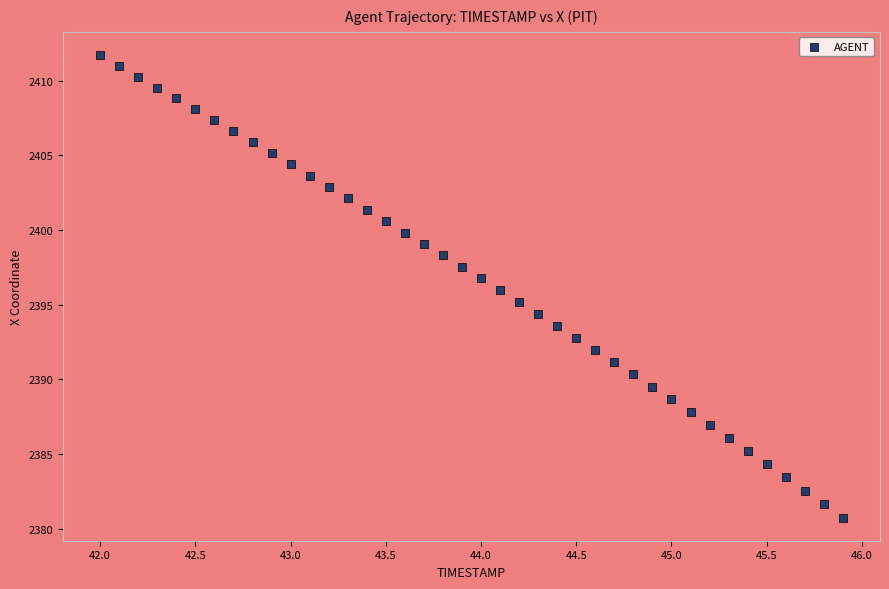

What is the range of Y values (max minus min)?

31.0